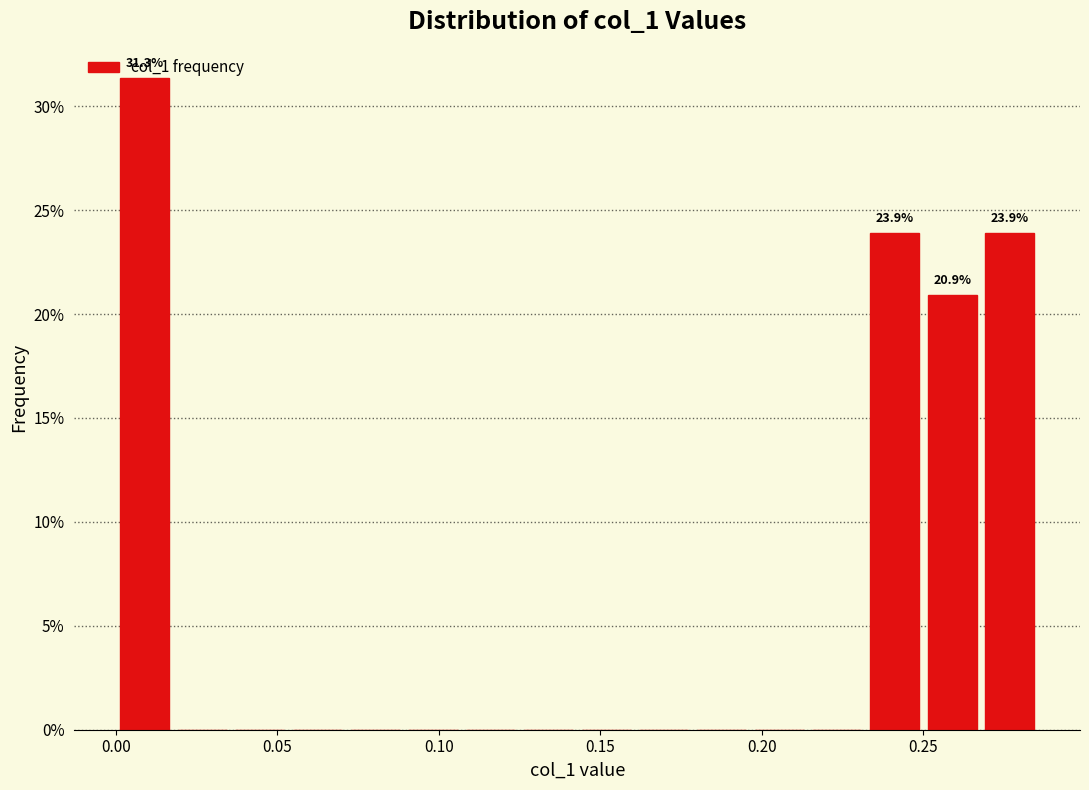

Read against the x-axis, roughly where is the centre of the tallest bar?

0.010